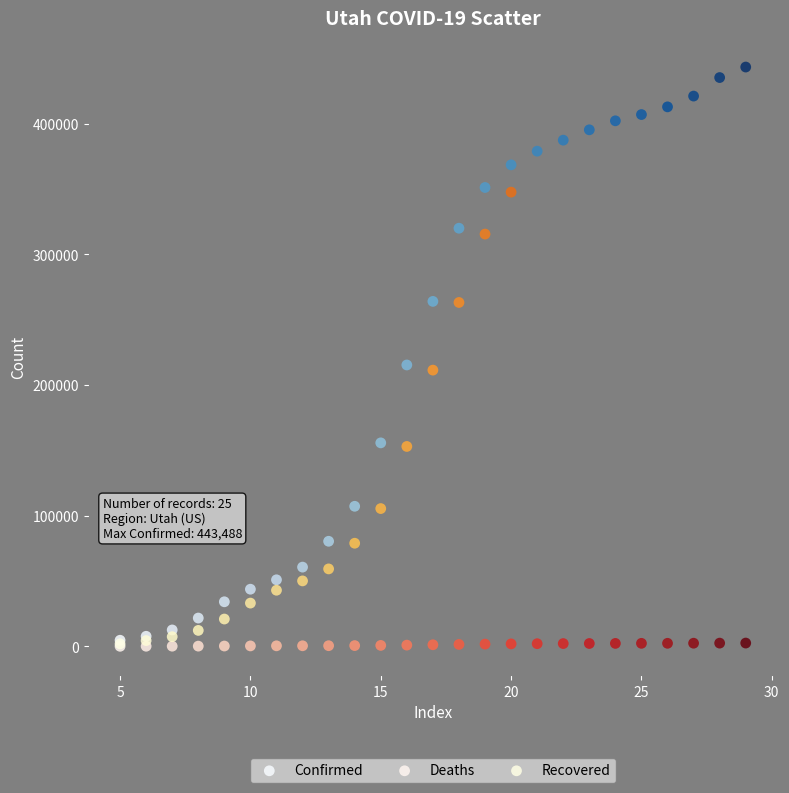

Which series has the widest spread of Y values?

Confirmed